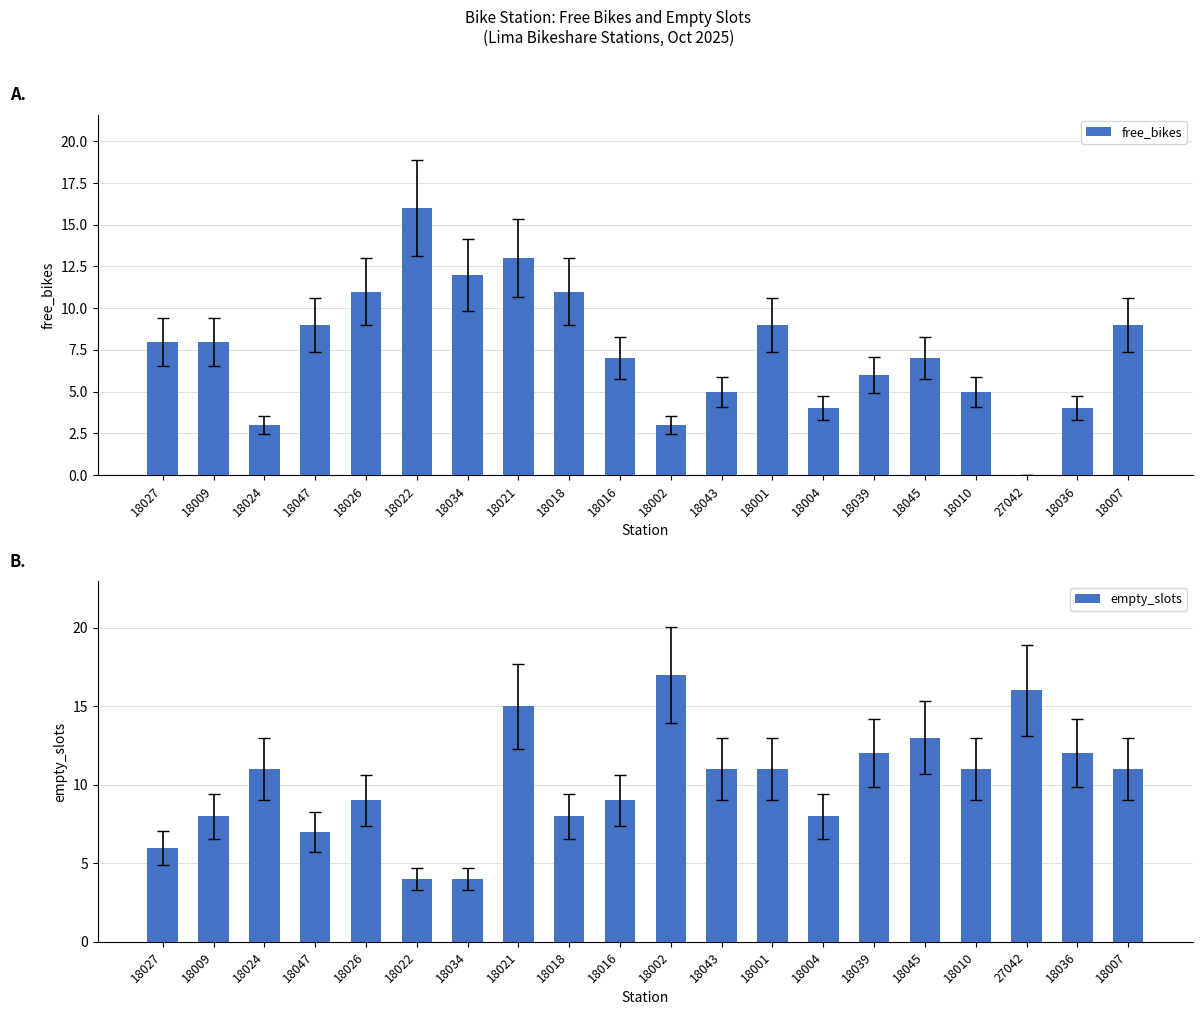

What is the sum of all empty_slots values?

203